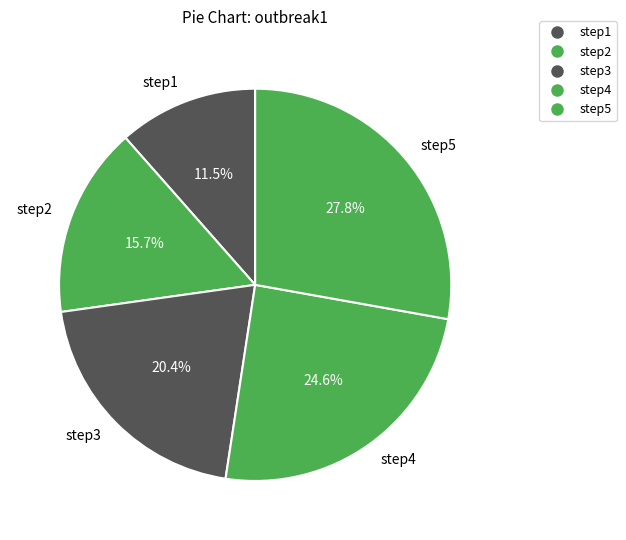

What is the smallest slice in the pie chart?

step1